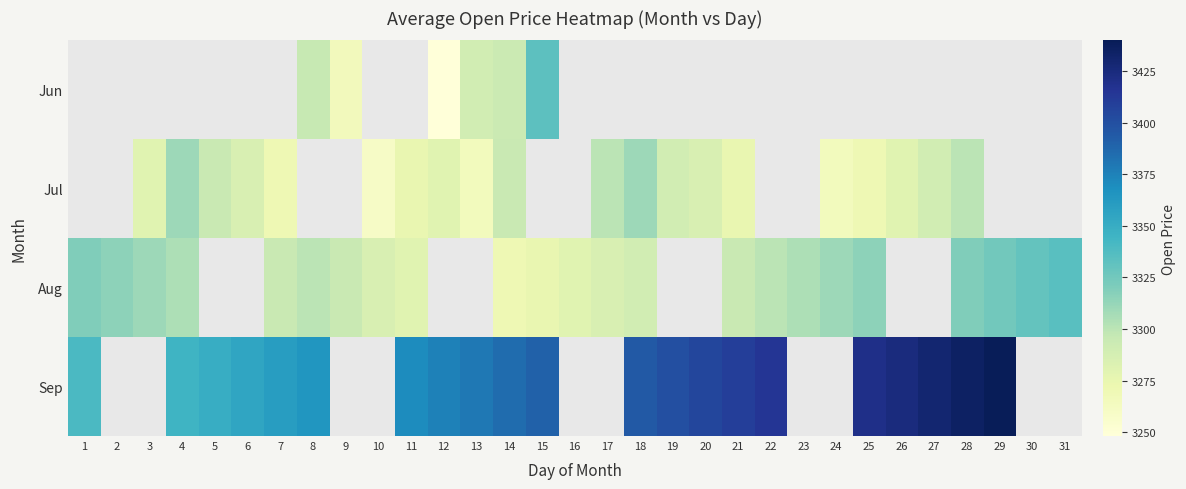

At which label is Aug closest to 3302?

8